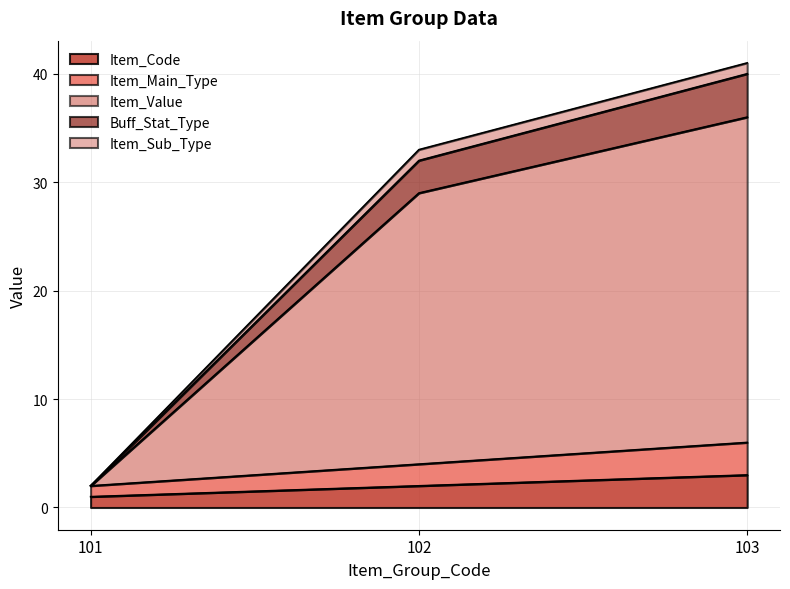

Which category has the highest value in the Item_Code series?

103